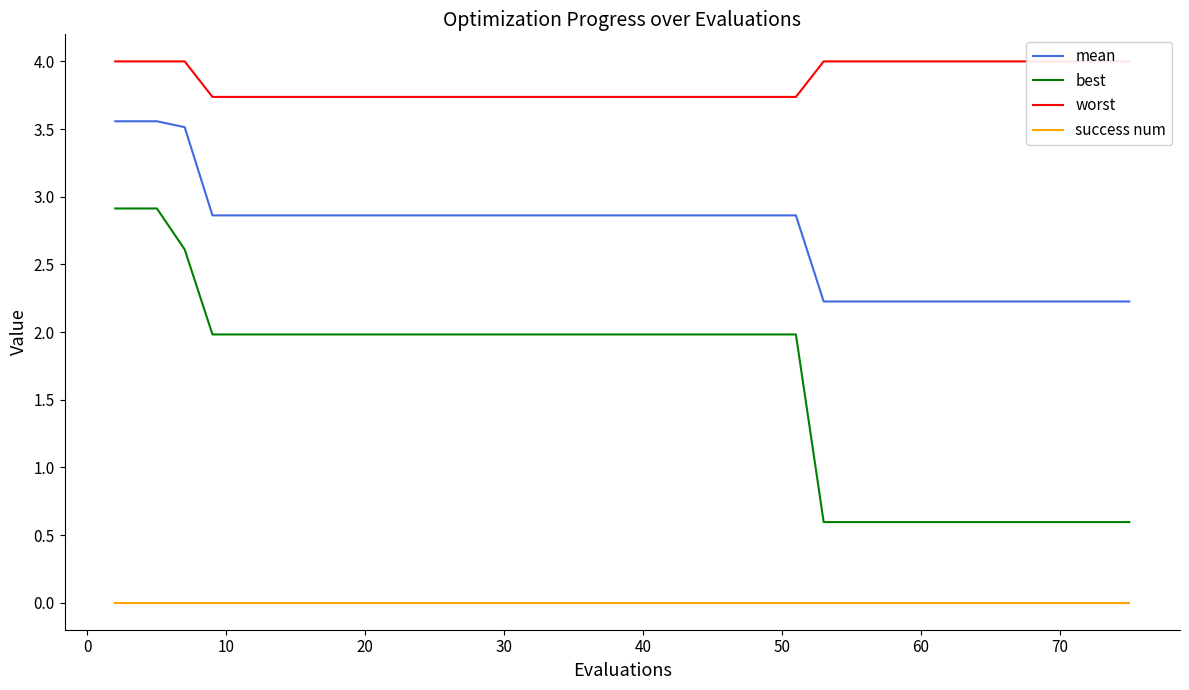

Does the chart display data point markers on the line(s)?

No